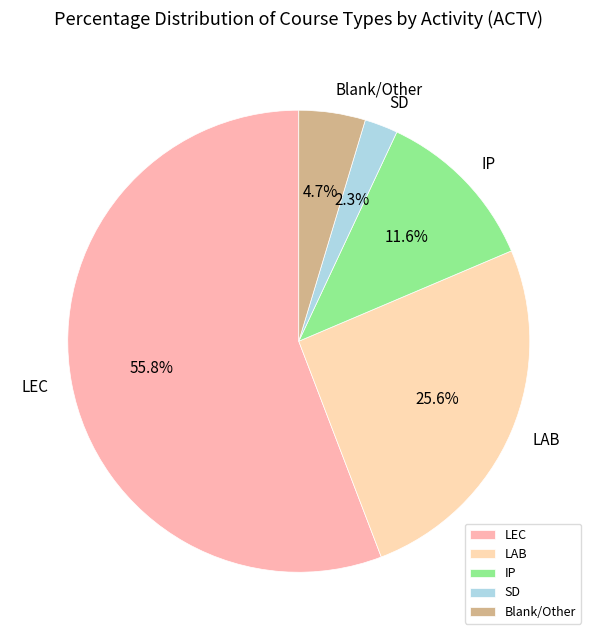

What is the ratio of the value at IP to the value at Blank/Other?

2.5